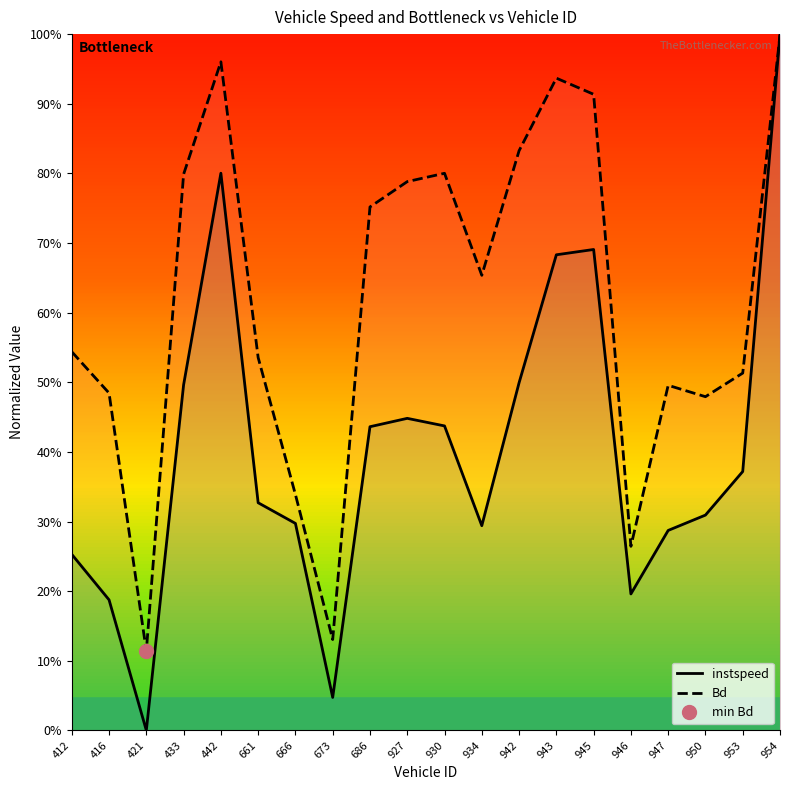

How many lines are shown in the chart?

2